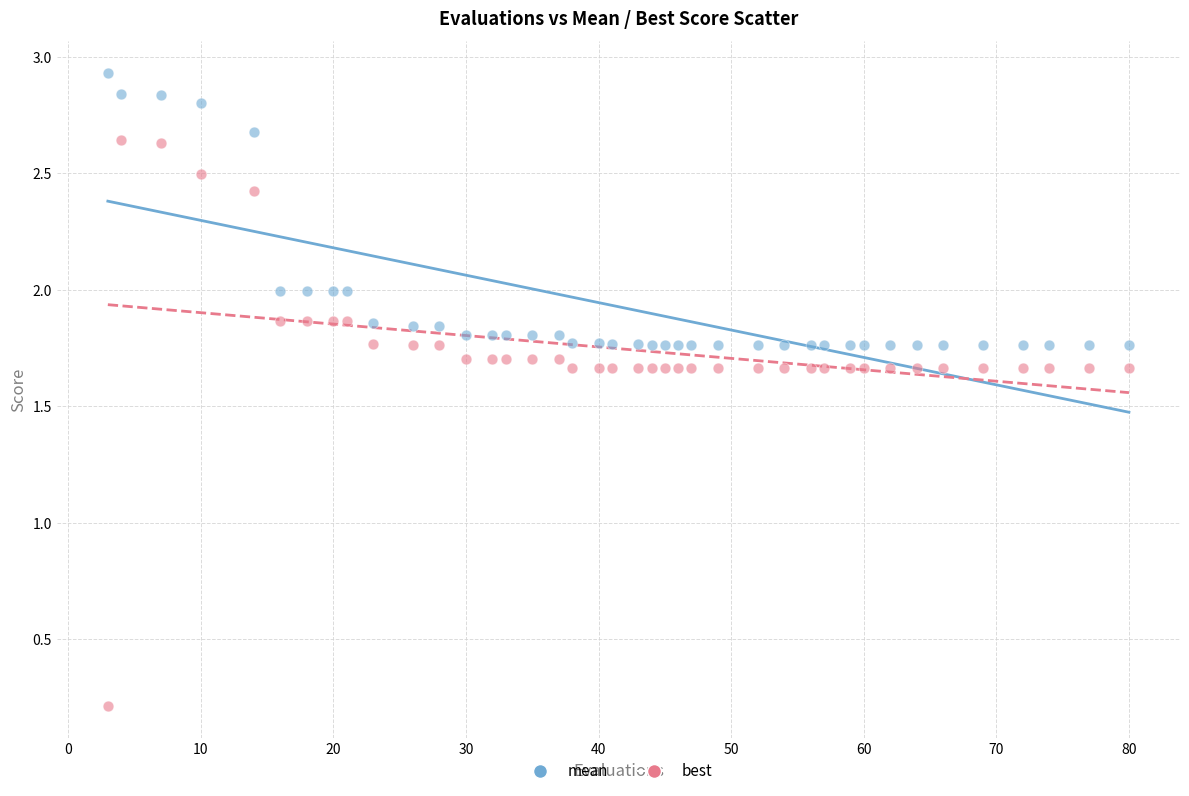

Which series has the largest Y range (max minus min)?

best